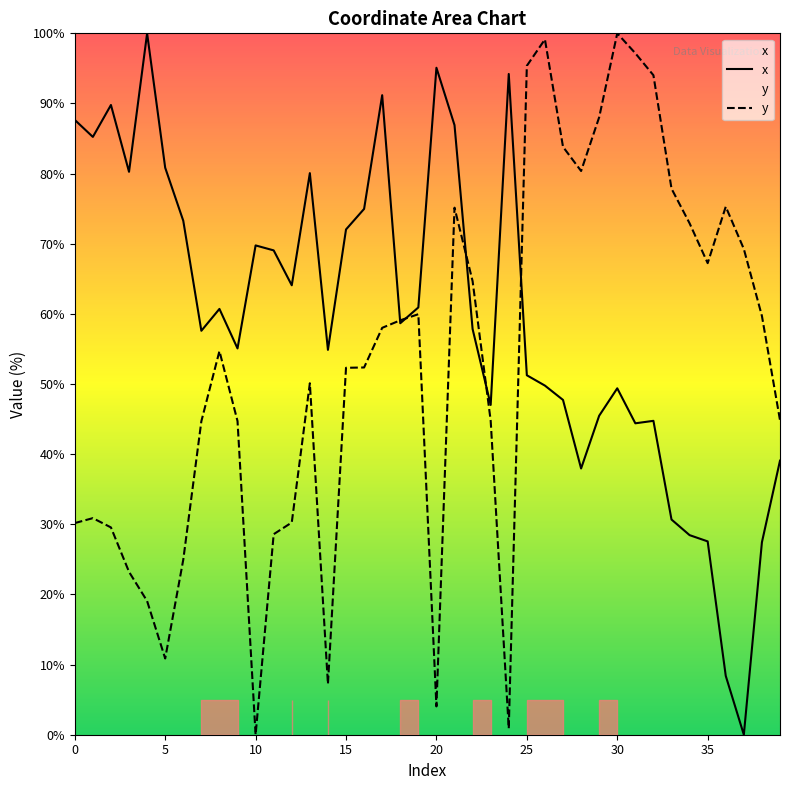

Does the chart display data point markers on the line(s)?

No